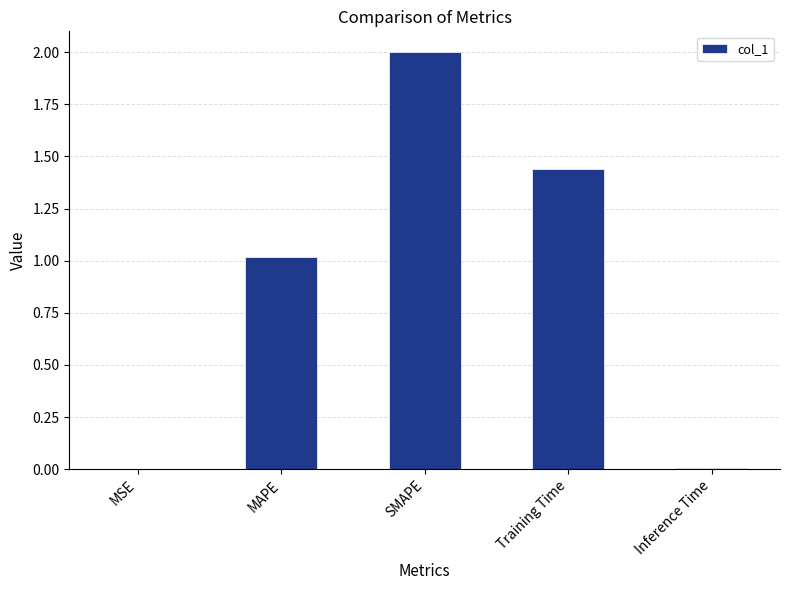

Where is the data nearest to the value 1?

MAPE